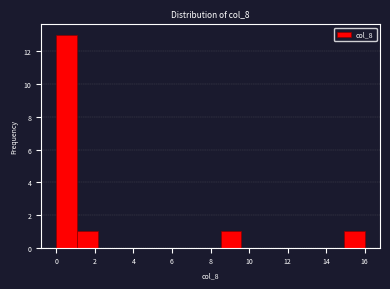

How tall is the bar that spans 1.0 to 2.2 on the x-axis? Neither the bar edges nor the heights are printed on the chart, so give them approximately, as read against the axes.

1